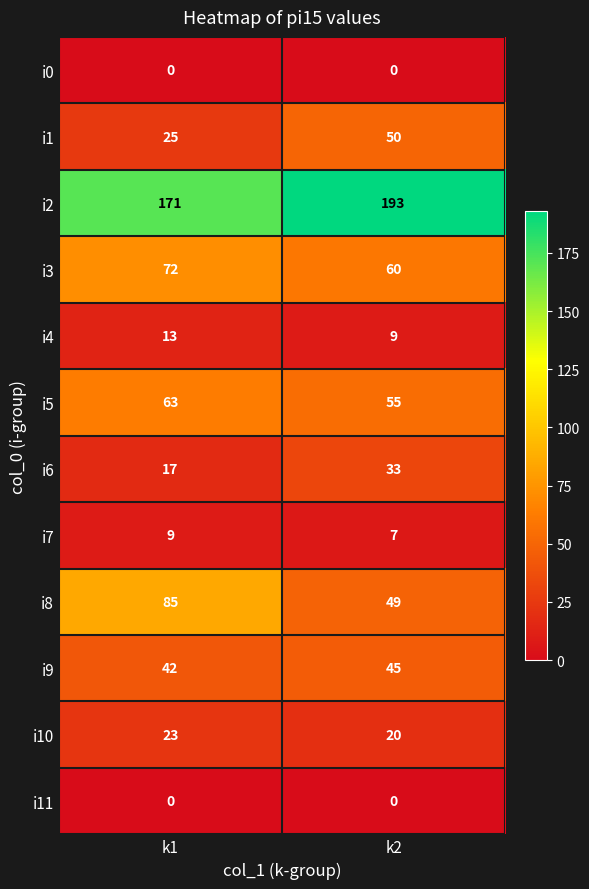

At which label does i8 reach its minimum?

k2